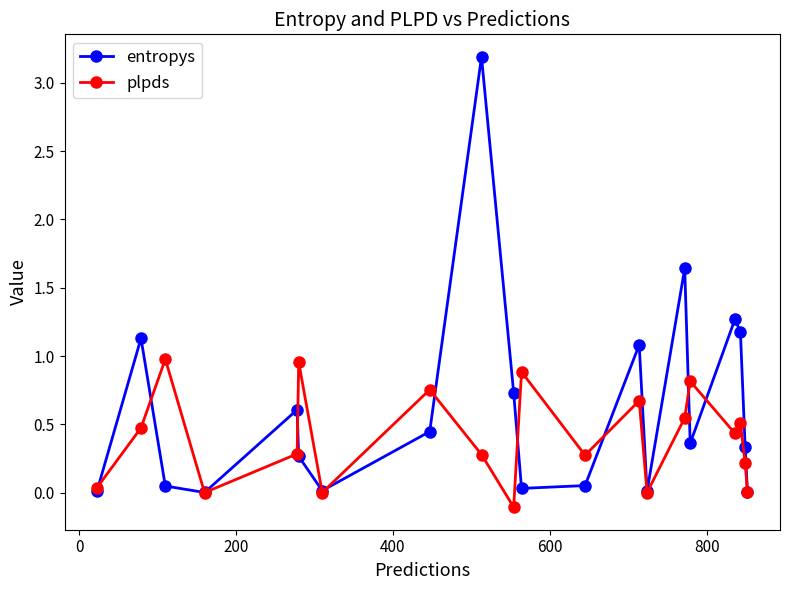

What is the maximum value for entropys?

3.2